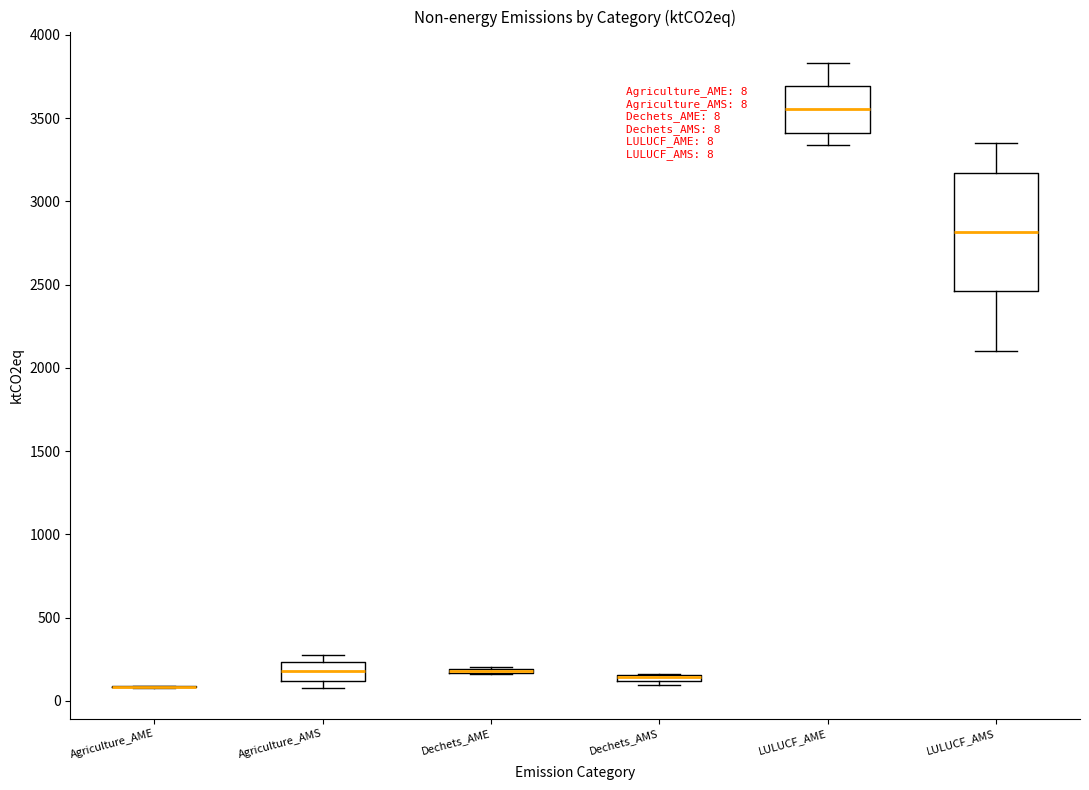

Which box is the tallest, from its lower edge to its upper edge?

LULUCF_AMS